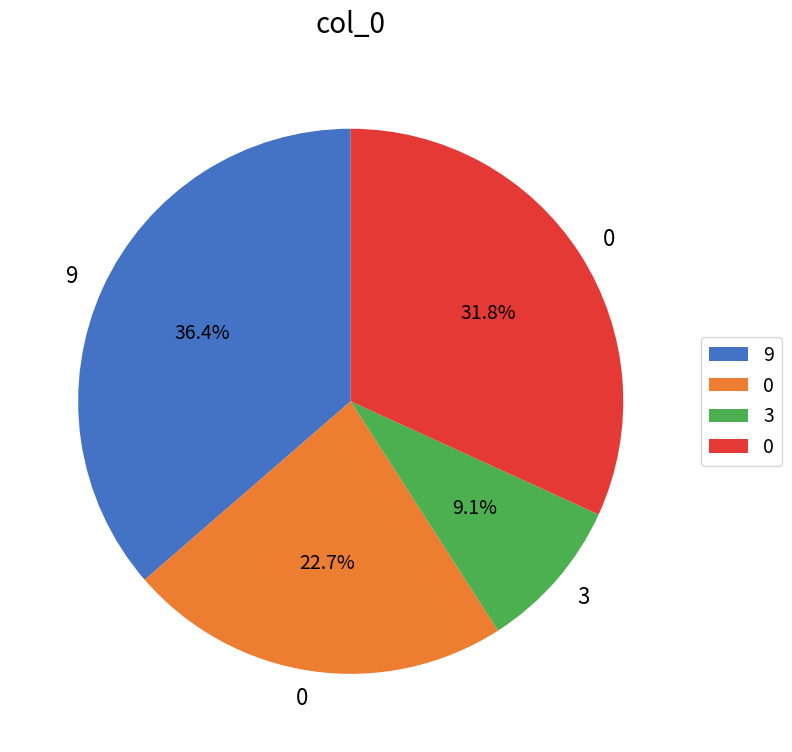

Is there any slice that represents more than half of the pie?

No